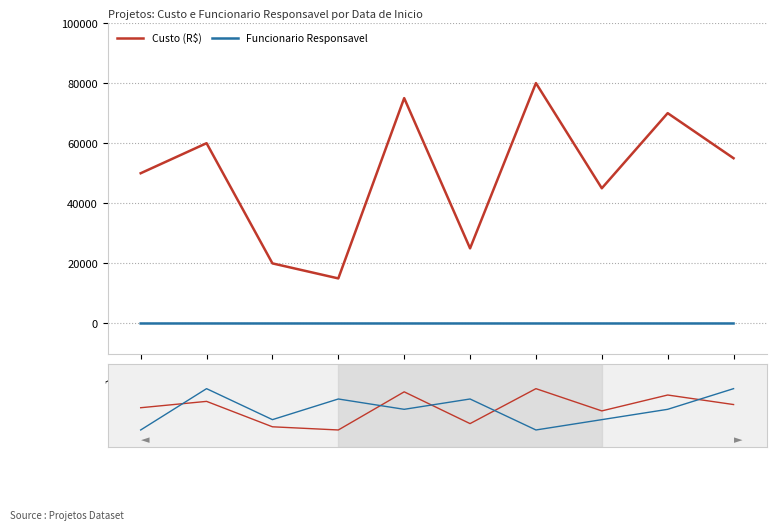

Does the chart display data point markers on the line(s)?

No